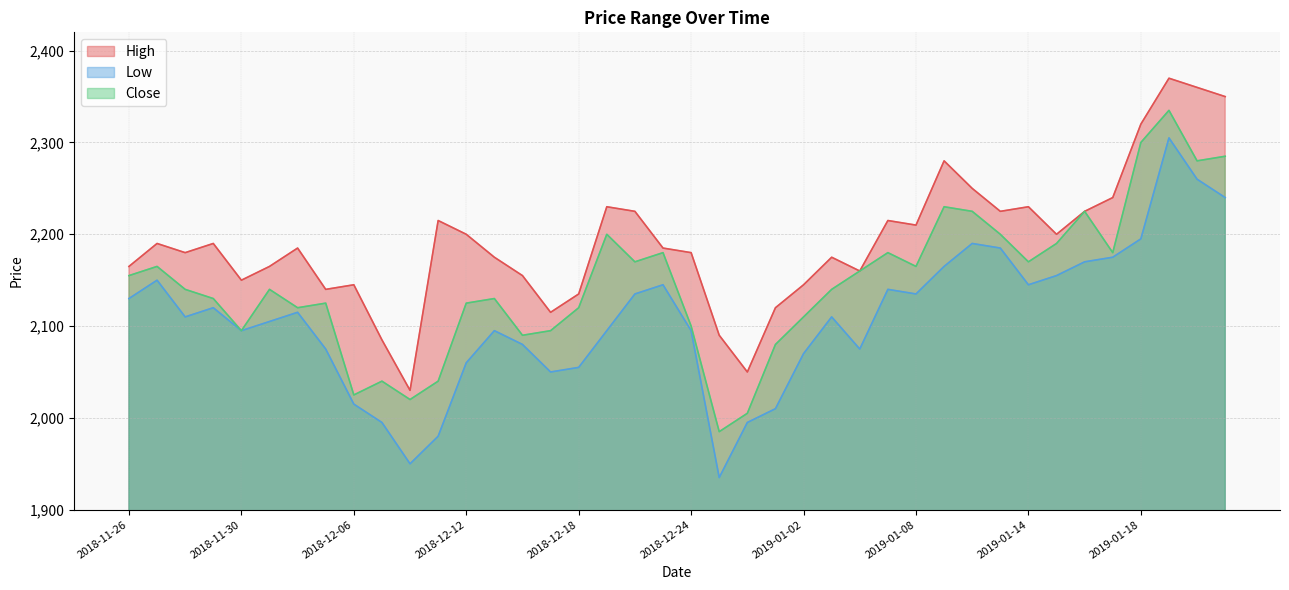

Reading left to right, extract all data points from this chart.

High: 2165	2190	2180	2190	2150	2165	2185	2140	2145	2085	2030	2215	2200	2175	2155	2115	2135	2230	2225	2185	2180	2090	2050	2120	2145	2175	2160	2215	2210	2280	2250	2225	2230	2200	2225	2240	2320	2370	2360	2350
Low: 2130	2150	2110	2120	2095	2105	2115	2075	2015	1995	1950	1980	2060	2095	2080	2050	2055	2095	2135	2145	2095	1935	1995	2010	2070	2110	2075	2140	2135	2165	2190	2185	2145	2155	2170	2175	2195	2305	2260	2240
Close: 2155	2165	2140	2130	2095	2140	2120	2125	2025	2040	2020	2040	2125	2130	2090	2095	2120	2200	2170	2180	2100	1985	2005	2080	2110	2140	2160	2180	2165	2230	2225	2200	2170	2190	2225	2180	2300	2335	2280	2285